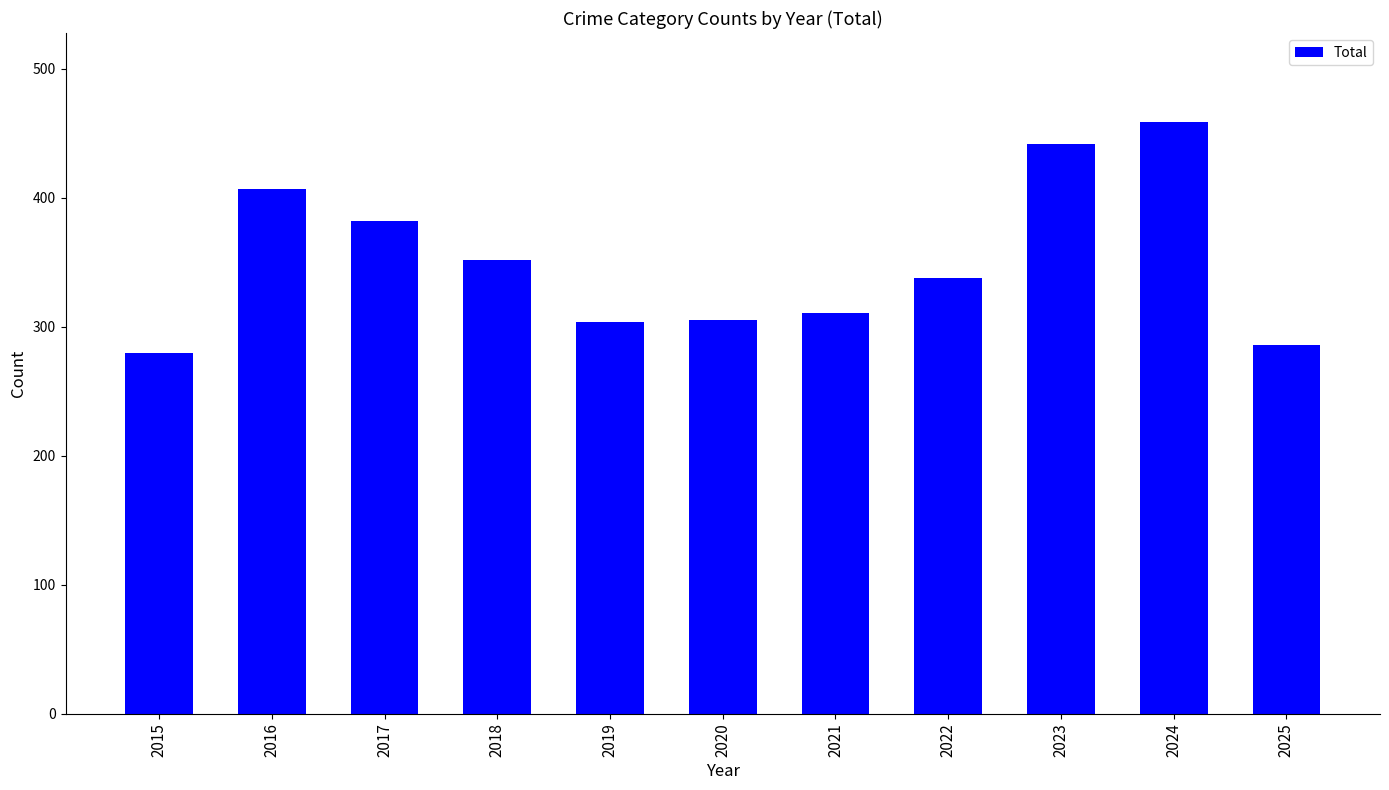

What is the ratio of the value at 2023 to the value at 2025?

1.5